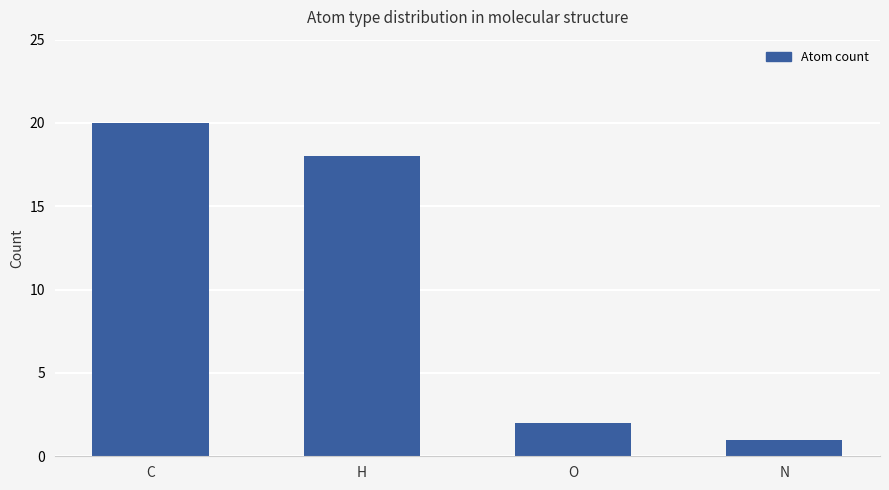

The value at C is 20. True or false?

True